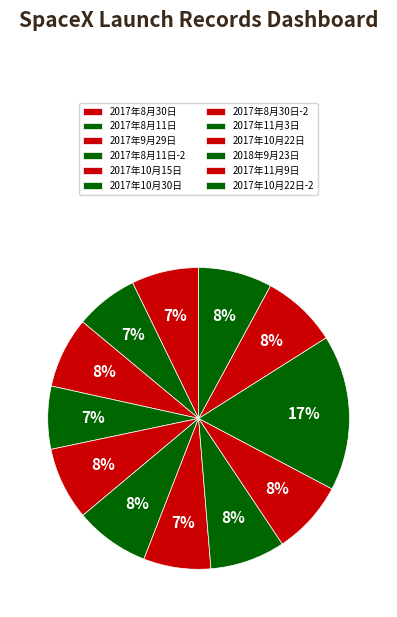

How many segments does this pie chart have?

12